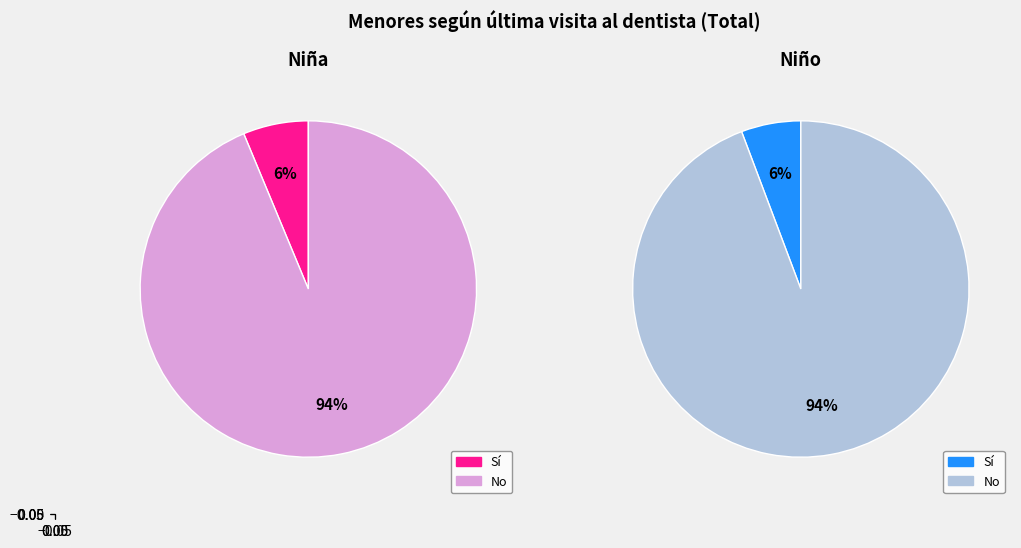

Is it true that Sí is 1% of the pie?

False